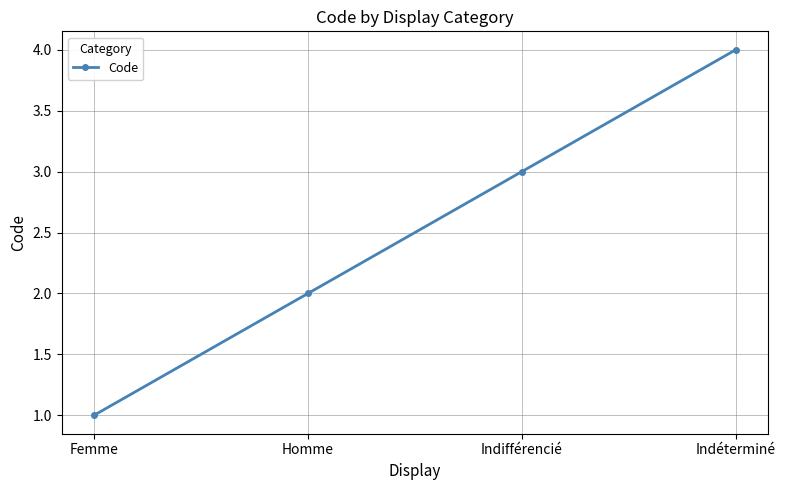

What is the change in value from Femme to Indifférencié?

+2